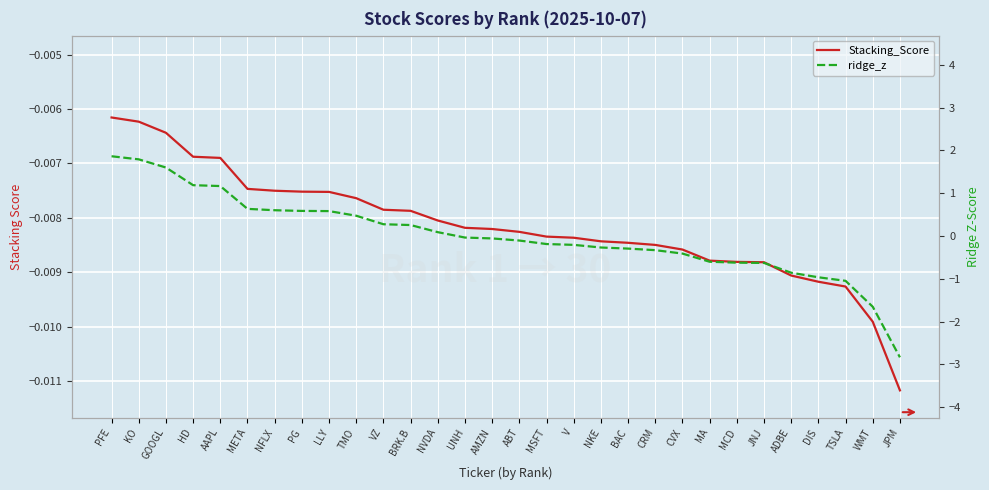

Rank the series at TSLA from highest to lowest value.

Stacking_Score, ridge_z